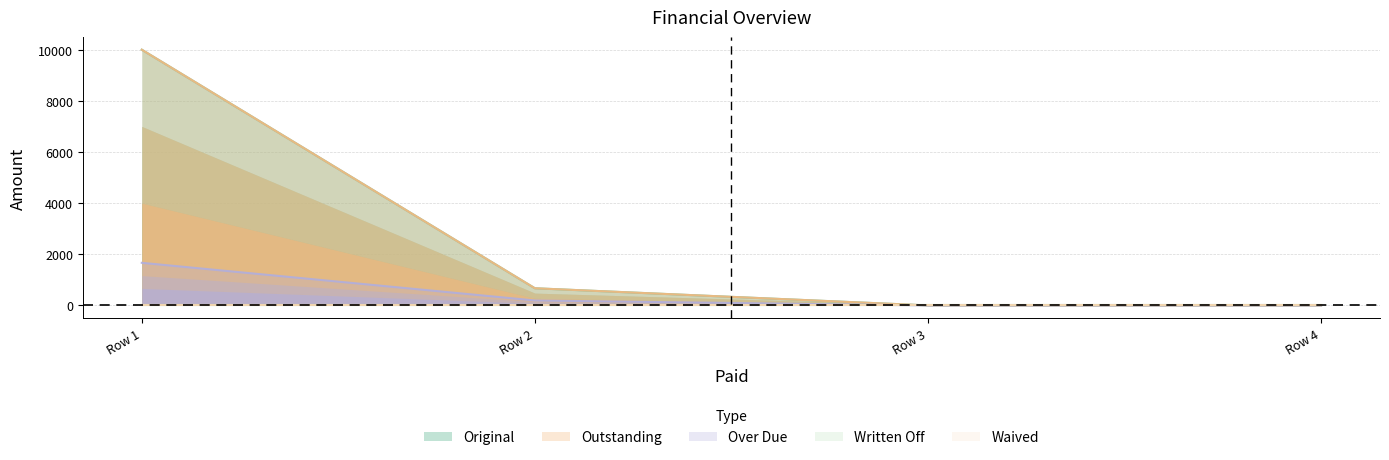

How many values in Outstanding are above zero?

2